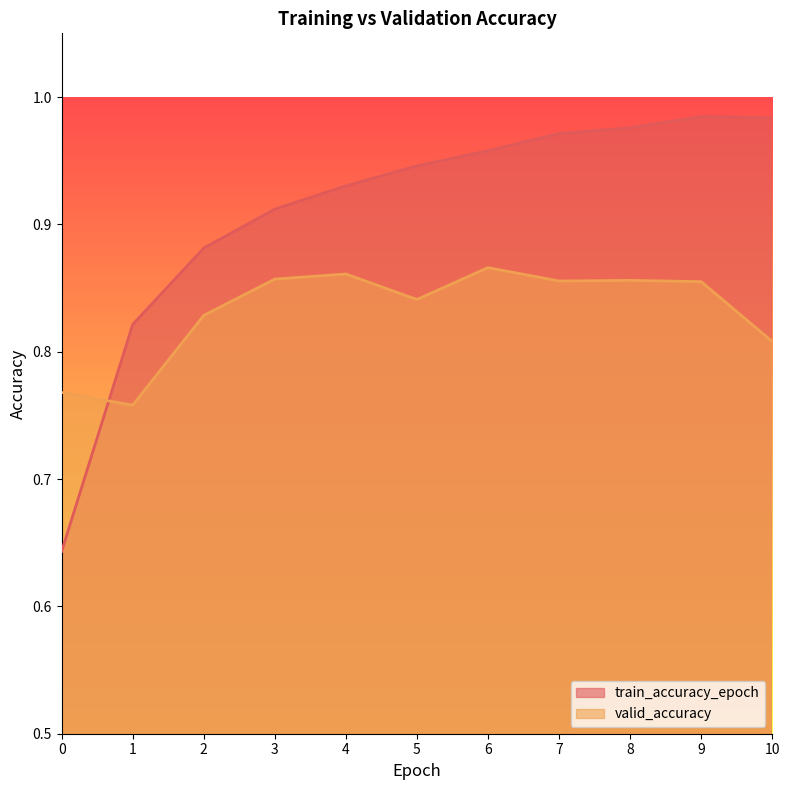

True or false: valid_accuracy and train_accuracy_epoch intersect in this chart.

True